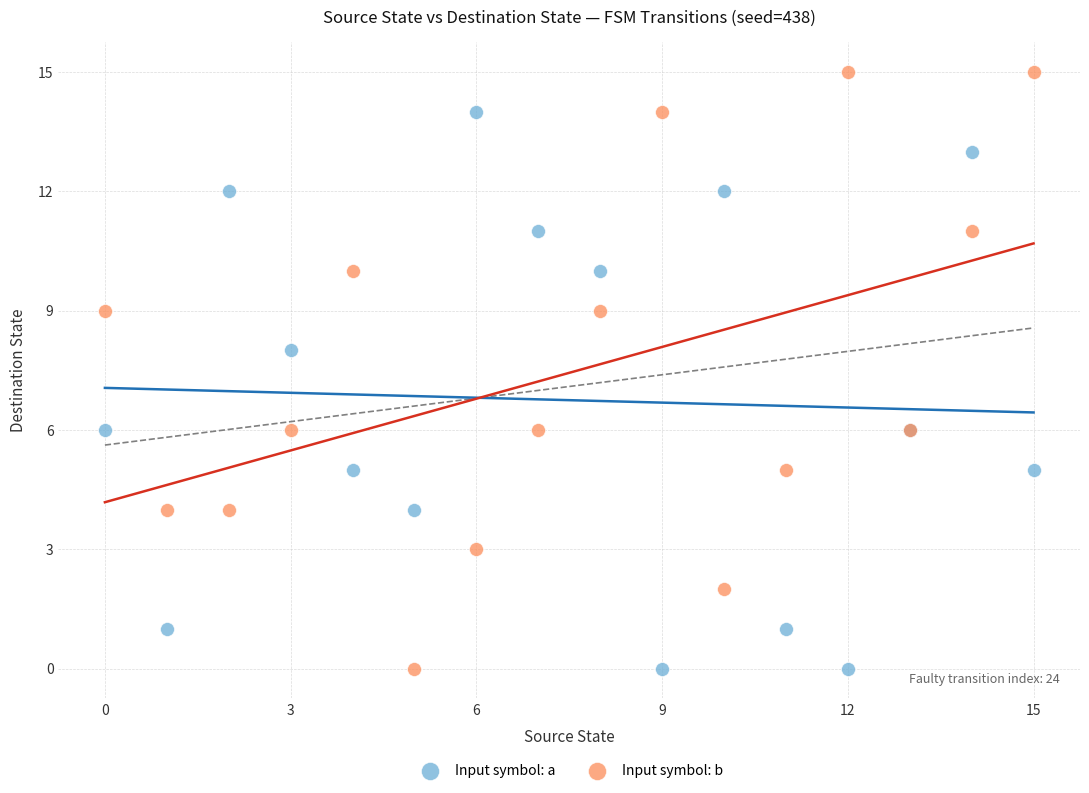

Which series reaches the maximum Y coordinate?

Input symbol: b